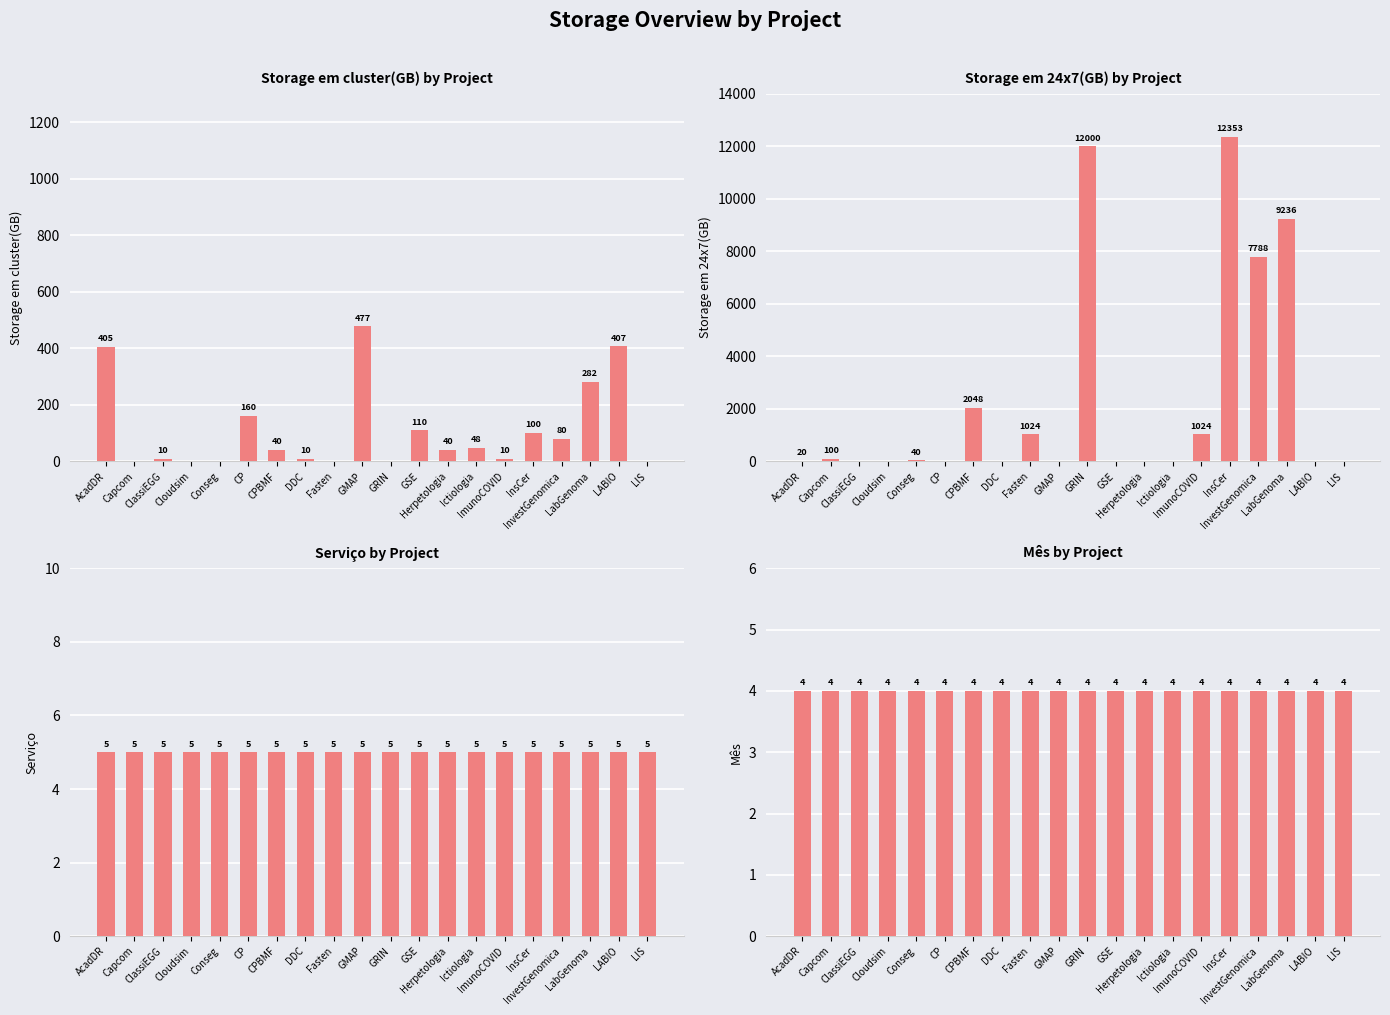

What are all the series names shown in the legend?

Storage em cluster(GB), Storage em 24x7(GB), Serviço, Mês